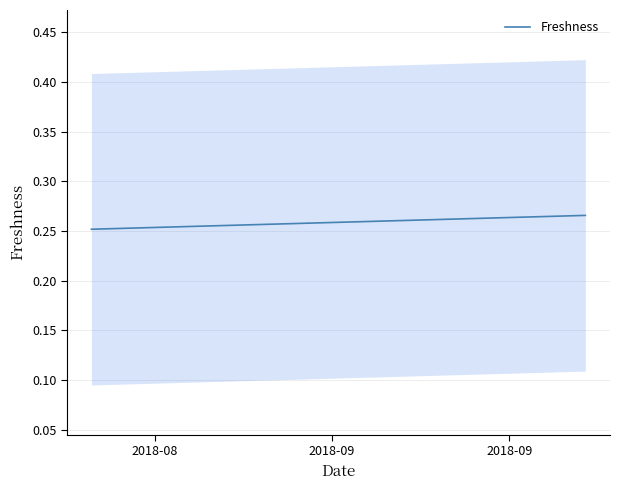

What is the value of the 24th point from the left?

0.3